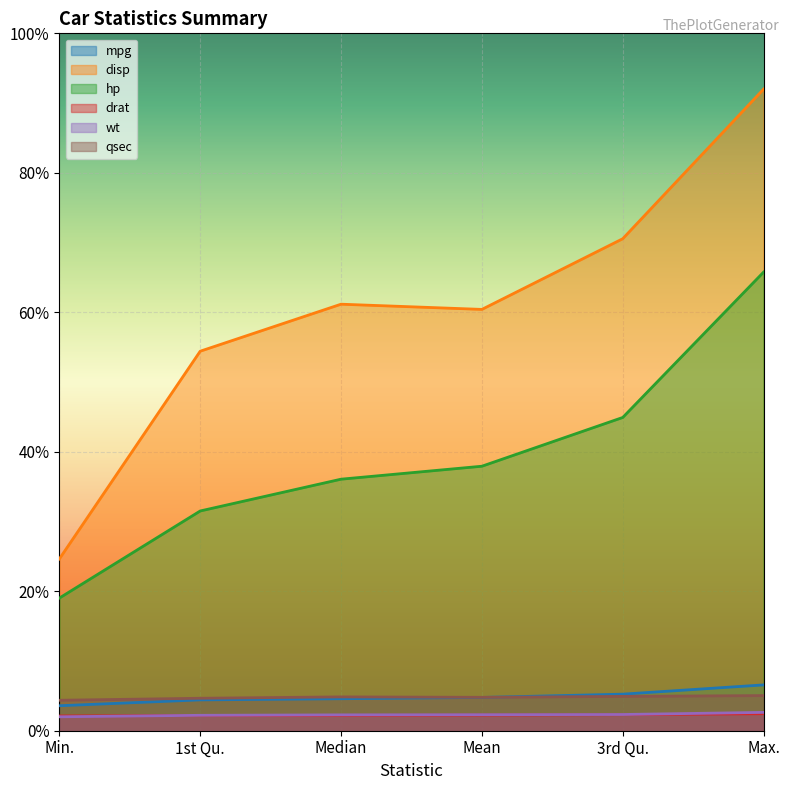

At which category is the sum across all series the highest?

Max.